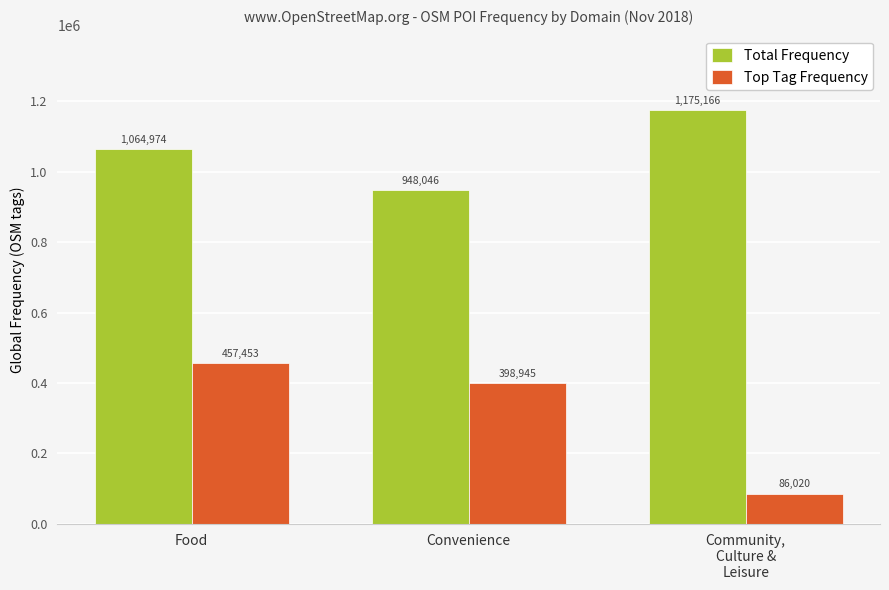

The Total Frequency series shows 355574 at Convenience. True or false?

False